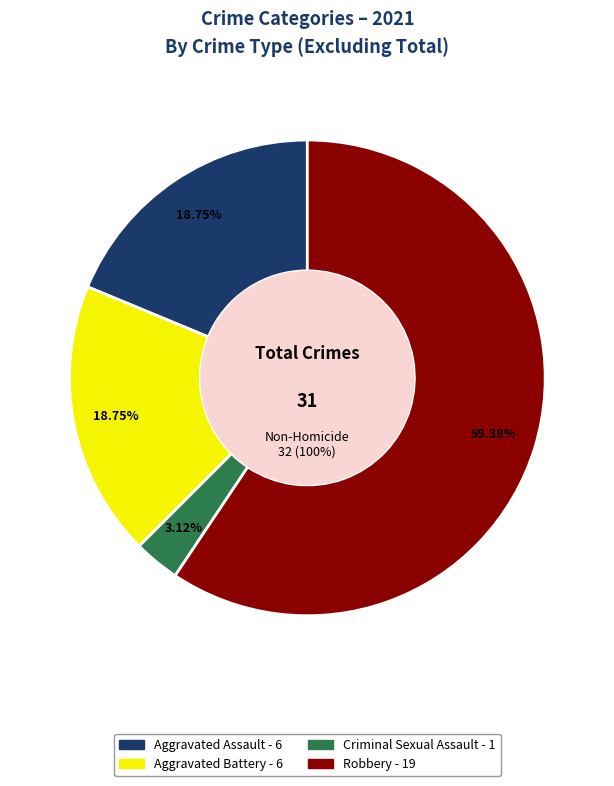

What is the change in value from Criminal Sexual Assault to Robbery?

+18